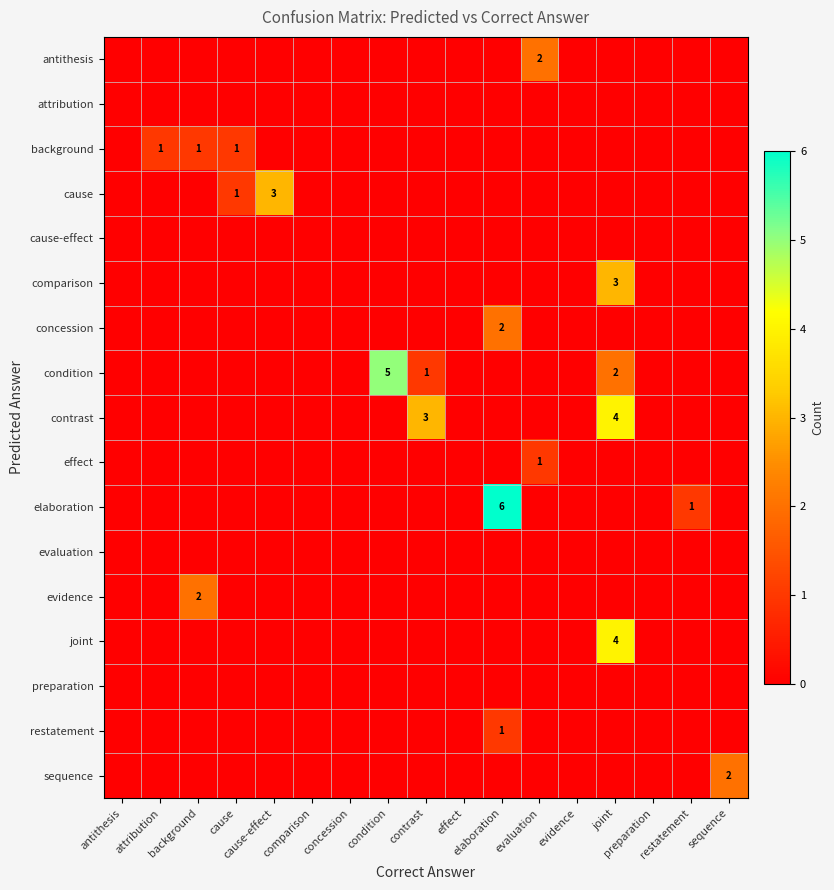

The value of background at cause is 0. True or false?

False